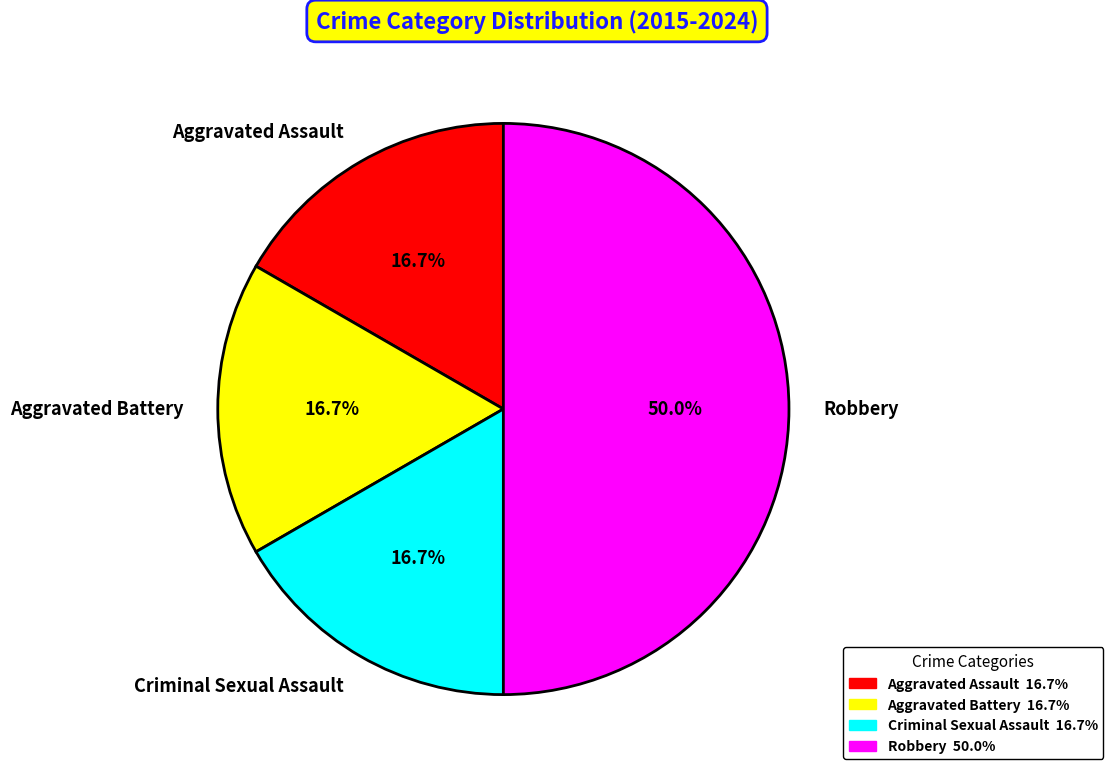

What is the largest slice in the pie chart?

Robbery